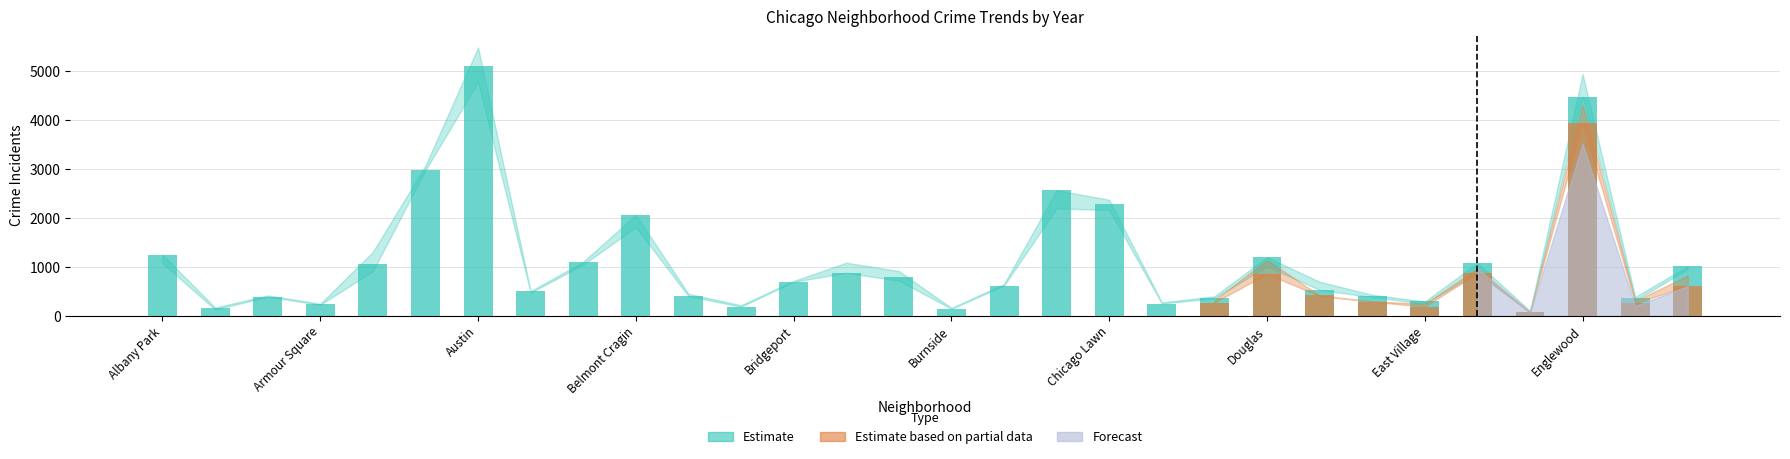

The 2017 series shows 171 at Andersonville. True or false?

True